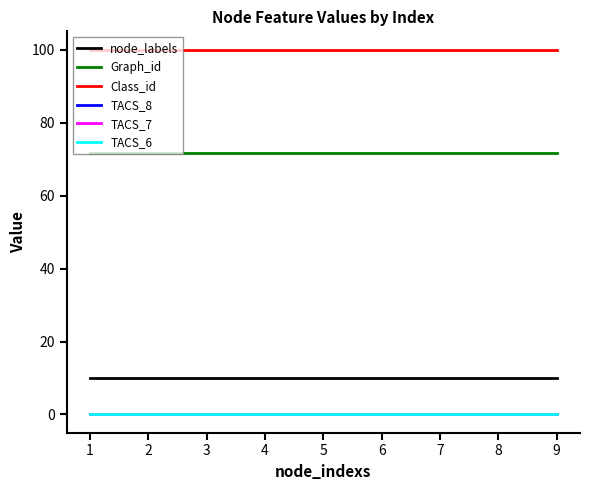

Rank the series at 8 from highest to lowest value.

Class_id, Graph_id, node_labels, TACS_8, TACS_7, TACS_6